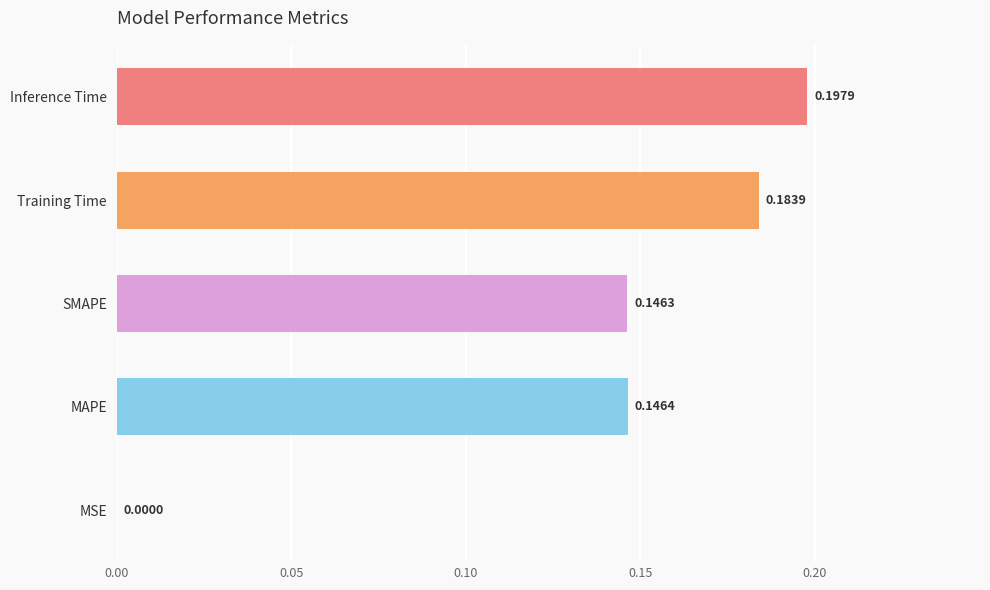

What is the sum of all values?

0.7